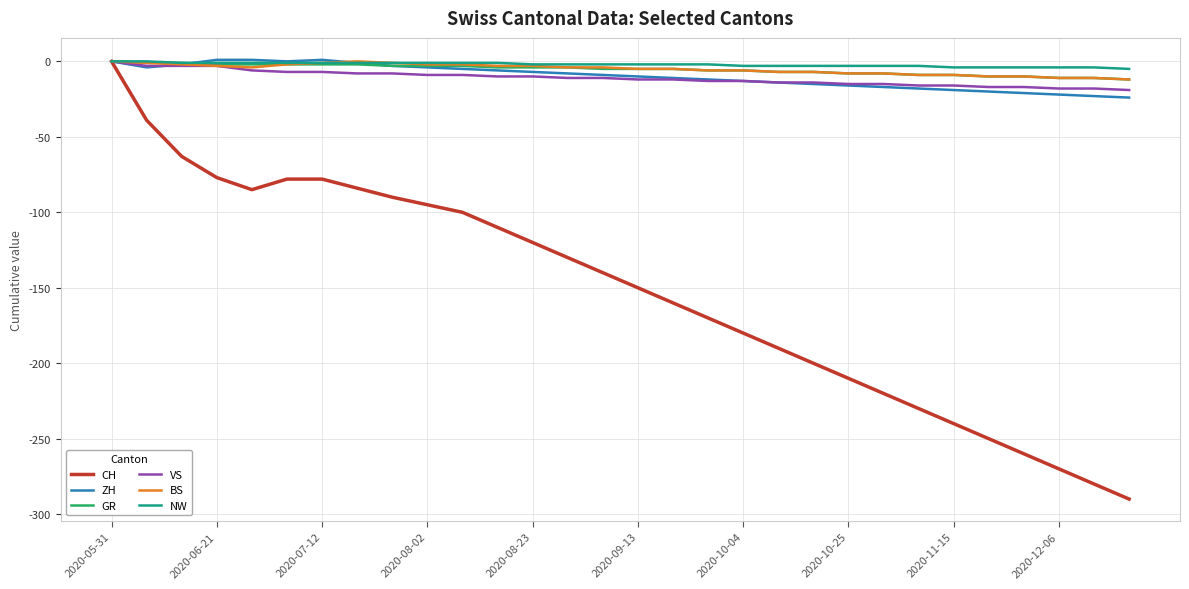

Does the chart display data point markers on the line(s)?

No